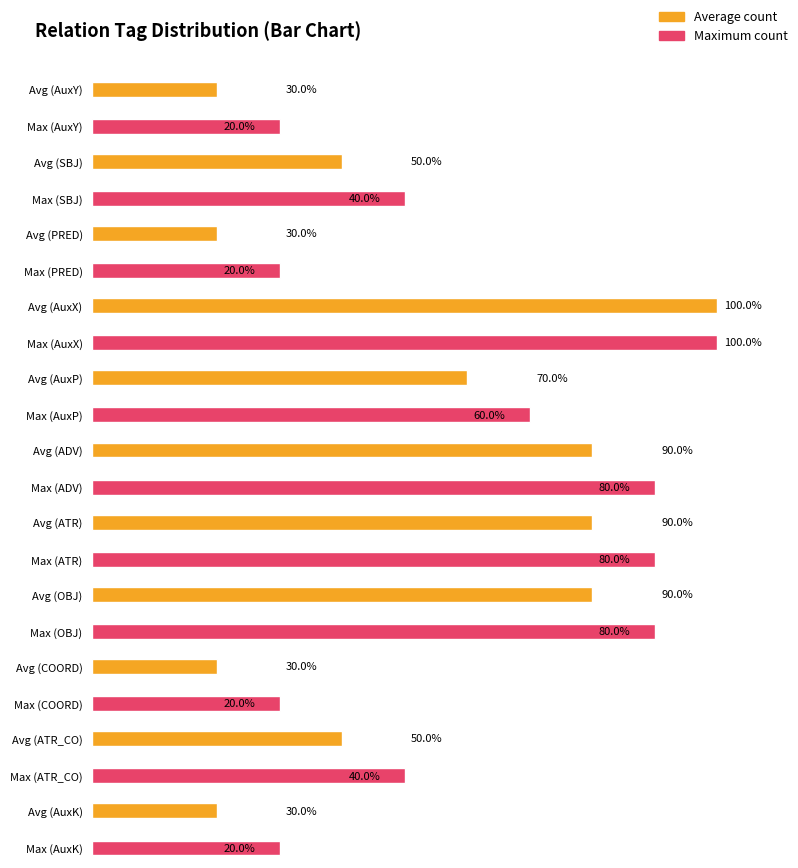

Count the values in the range 1 to 4.

9